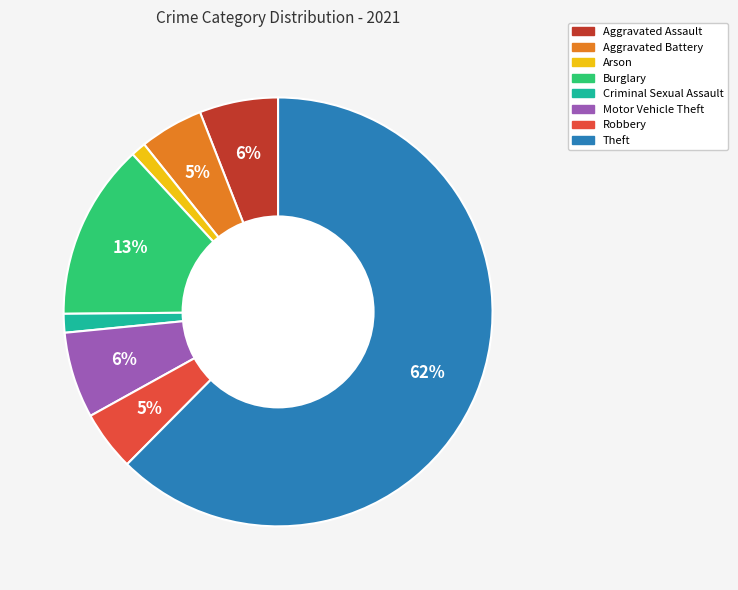

Does any single category account for the majority?

Yes